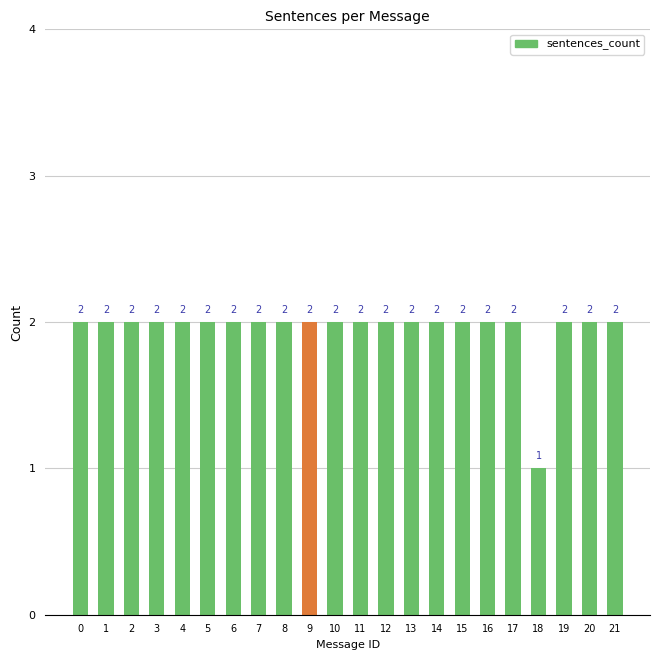

Does the chart contain stacked bars?

No